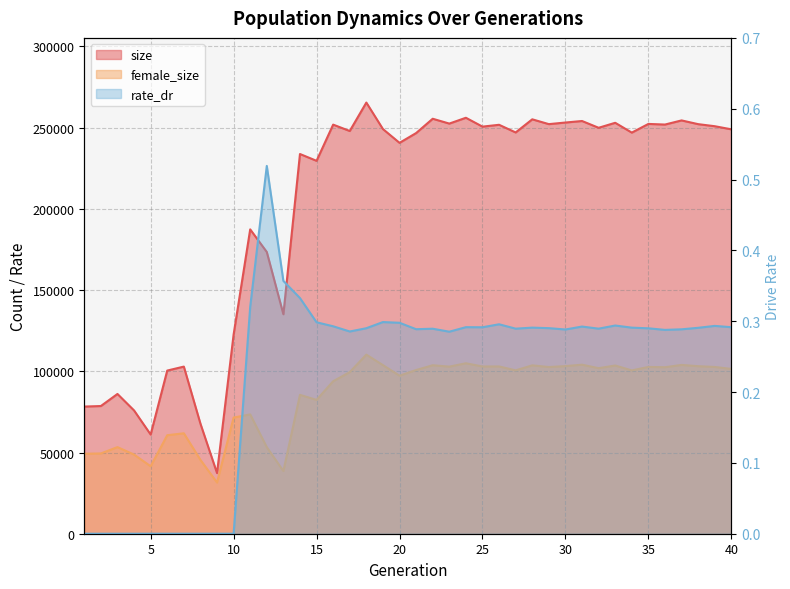

How many values in rate_dr are above zero?

30